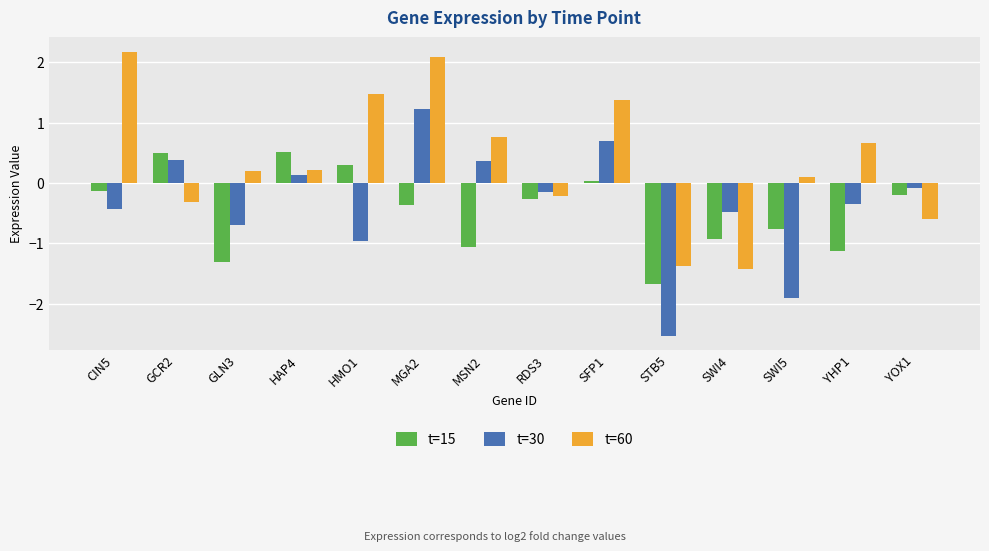

At which category is the sum across all series the highest?

MGA2